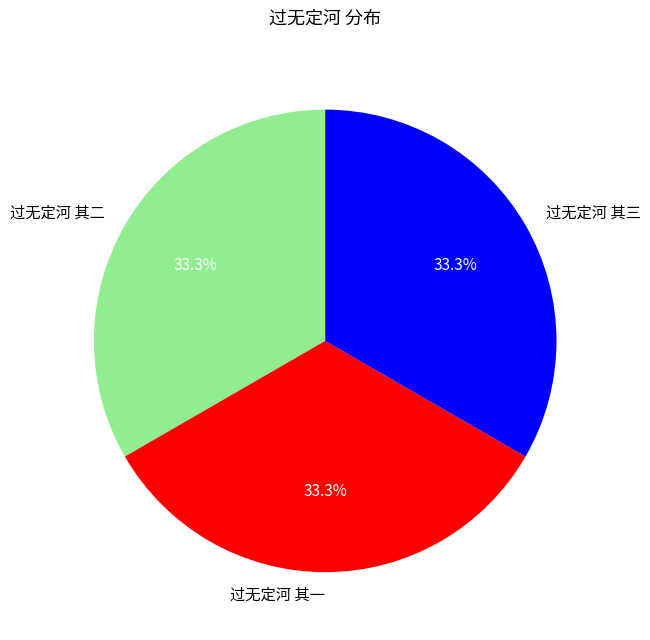

What is the ratio of the value at 过无定河 其一 to the value at 过无定河 其二?

1.0